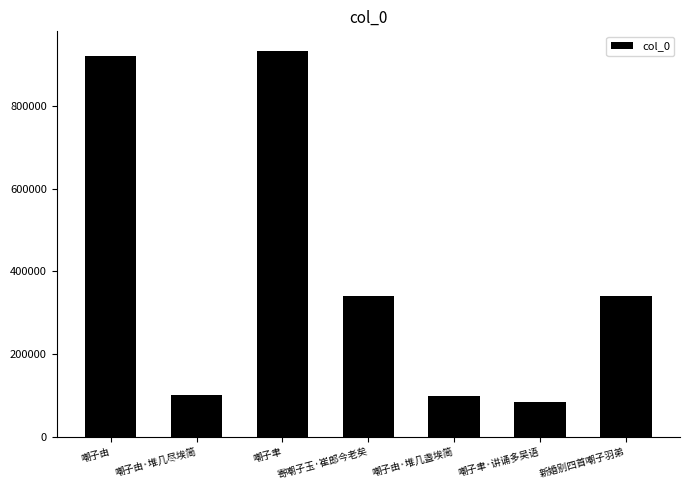

Are the bars horizontal?

No